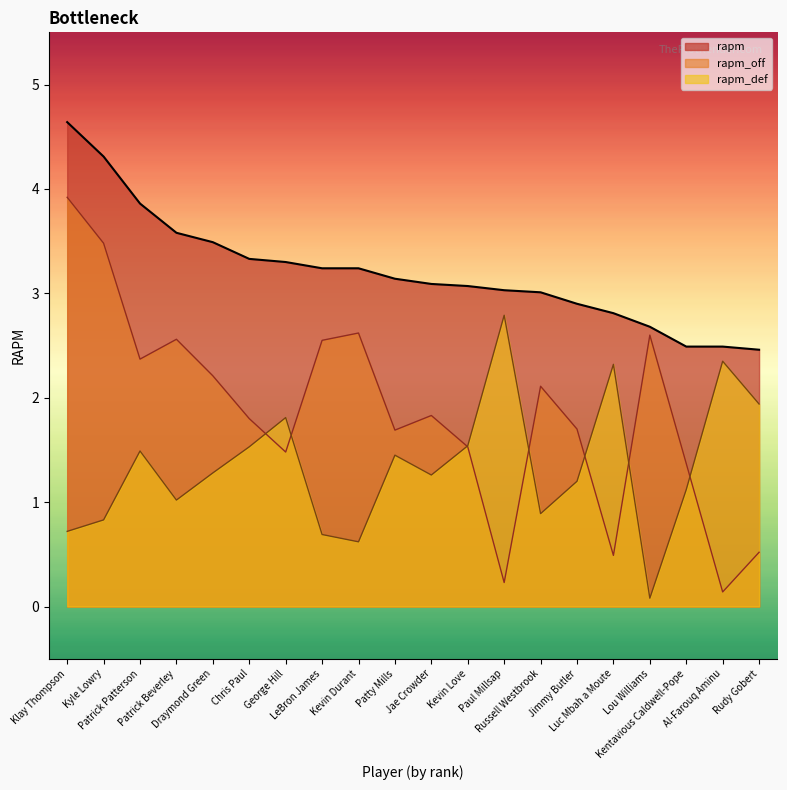

What is the minimum value shown in the chart?

0.1